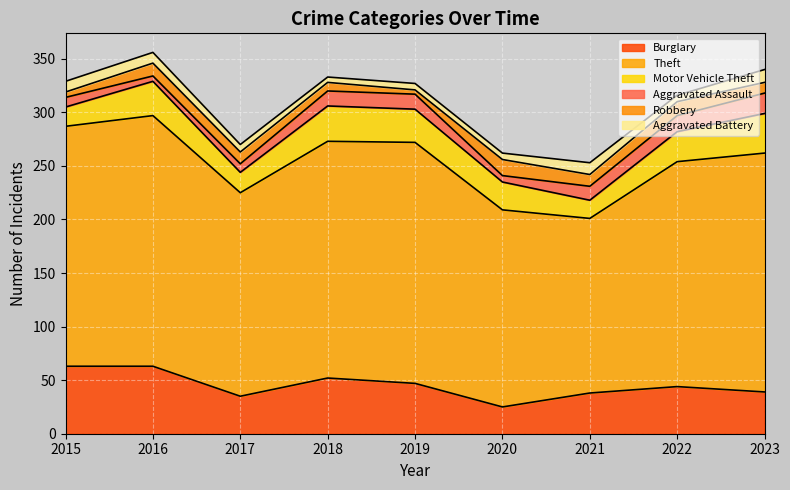

Count the number of categories in the chart.

9